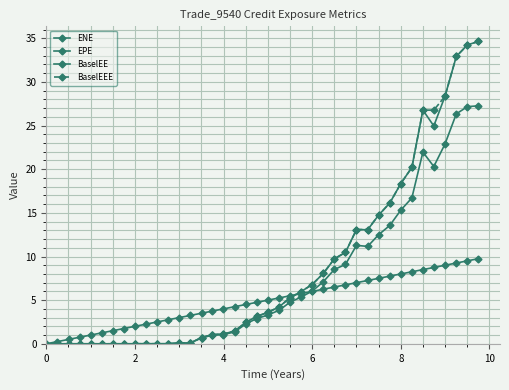

How many lines are shown in the chart?

4